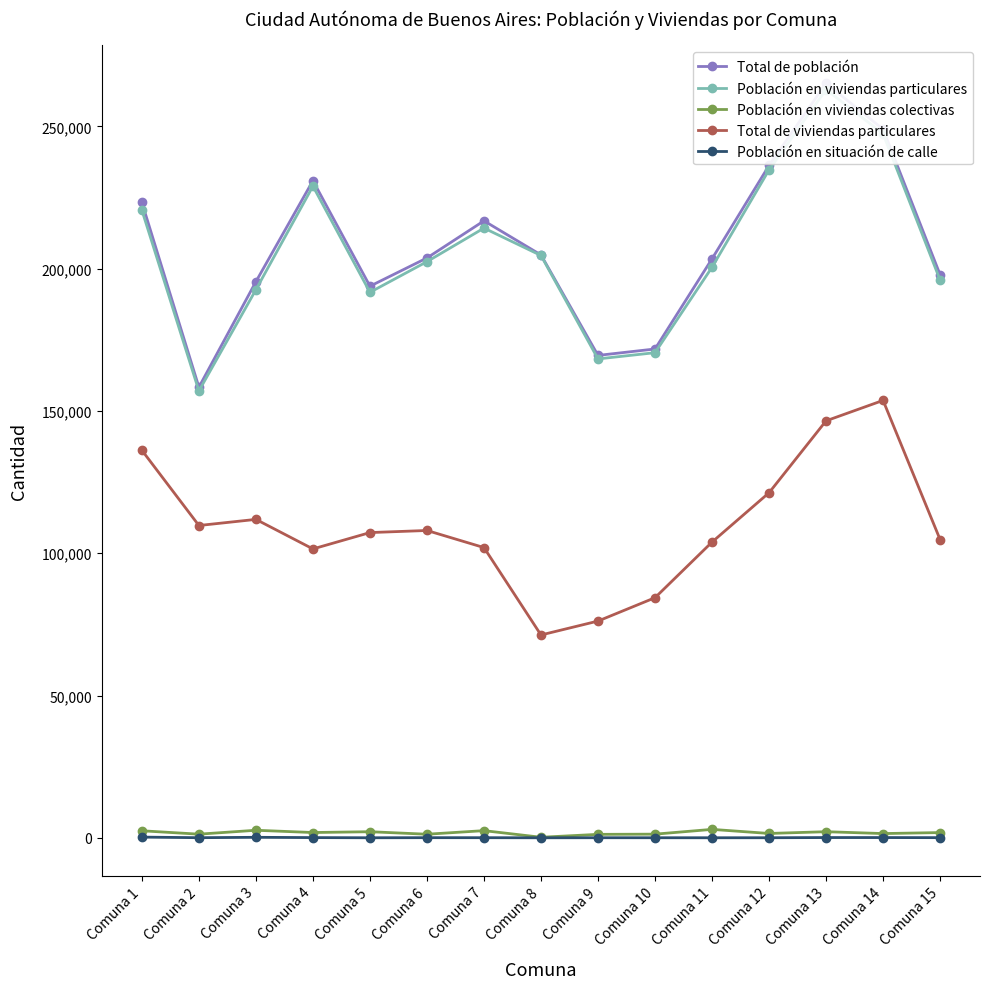

Which label corresponds to the smallest value in the chart?

Comuna 8